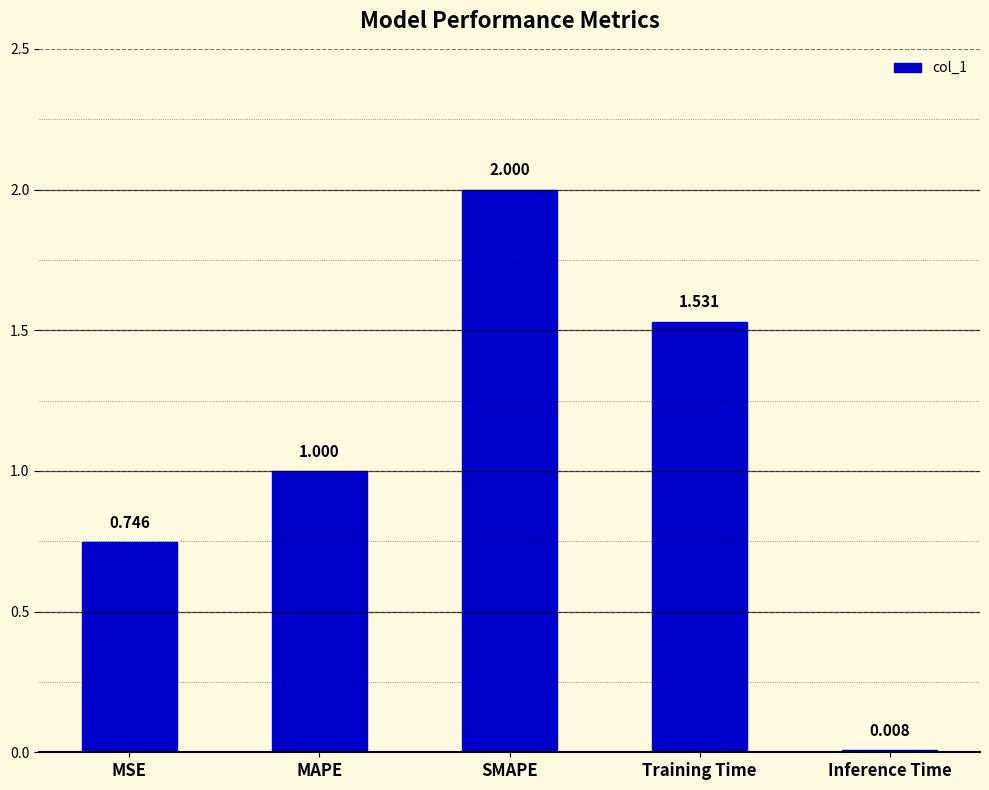

Which has a higher value, MAPE or MSE?

MAPE